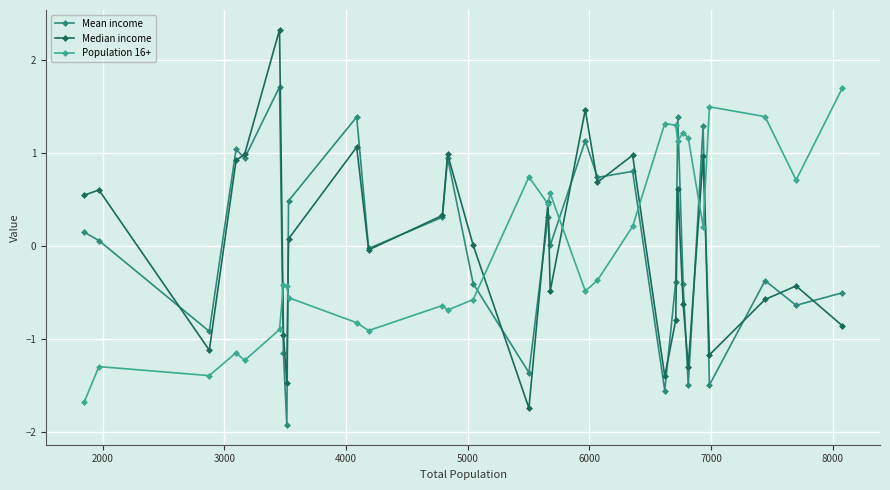

How many series are shown in this chart?

3